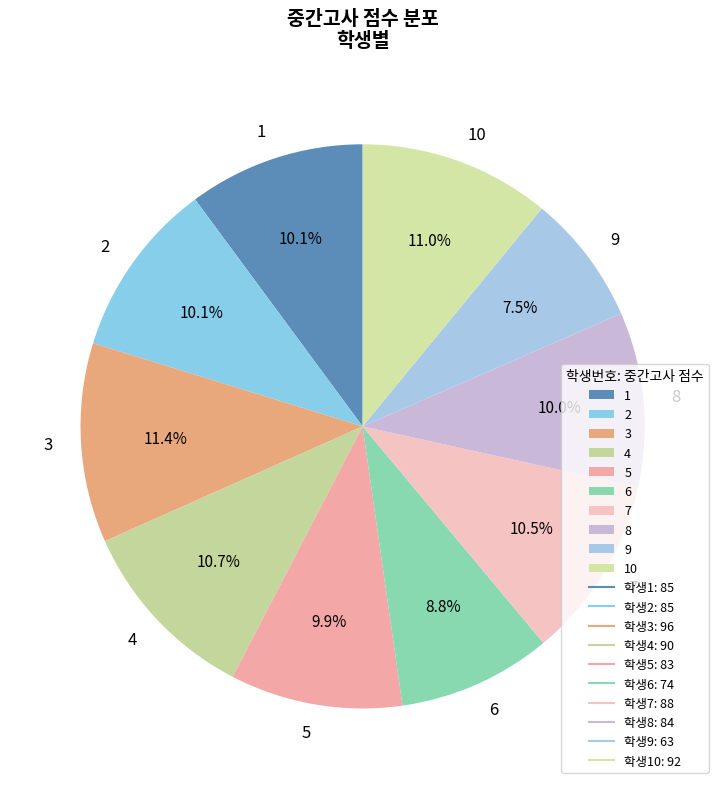

What is the smallest slice in the pie chart?

9